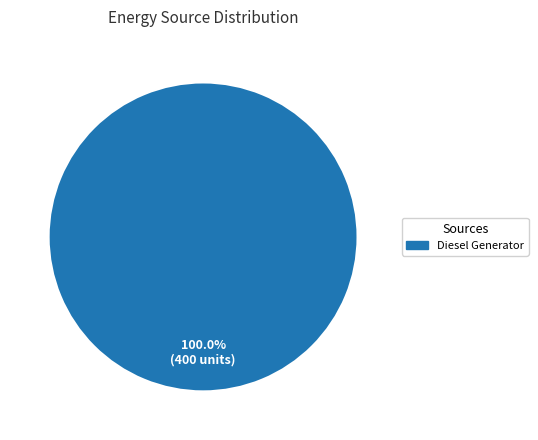

Which slice represents more than half of the pie?

Diesel Generator